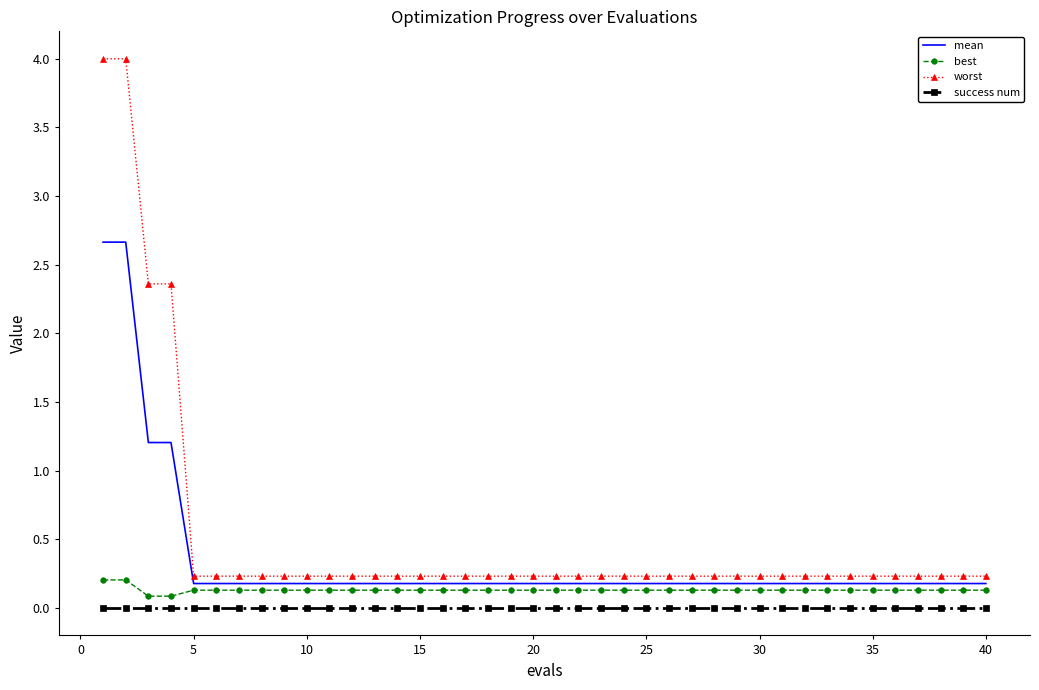

Rank the series by their average value, from highest to lowest.

worst, mean, best, success num